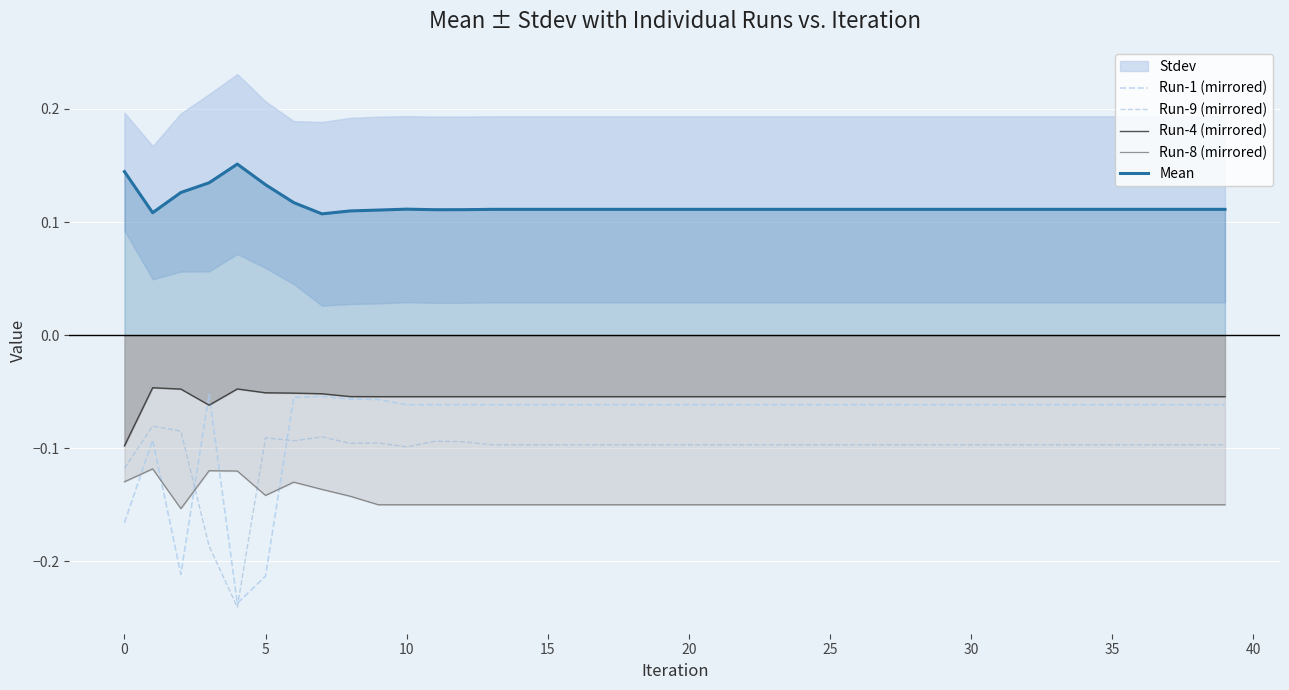

Read the Run-1 (mirrored) value at 20.

-0.1